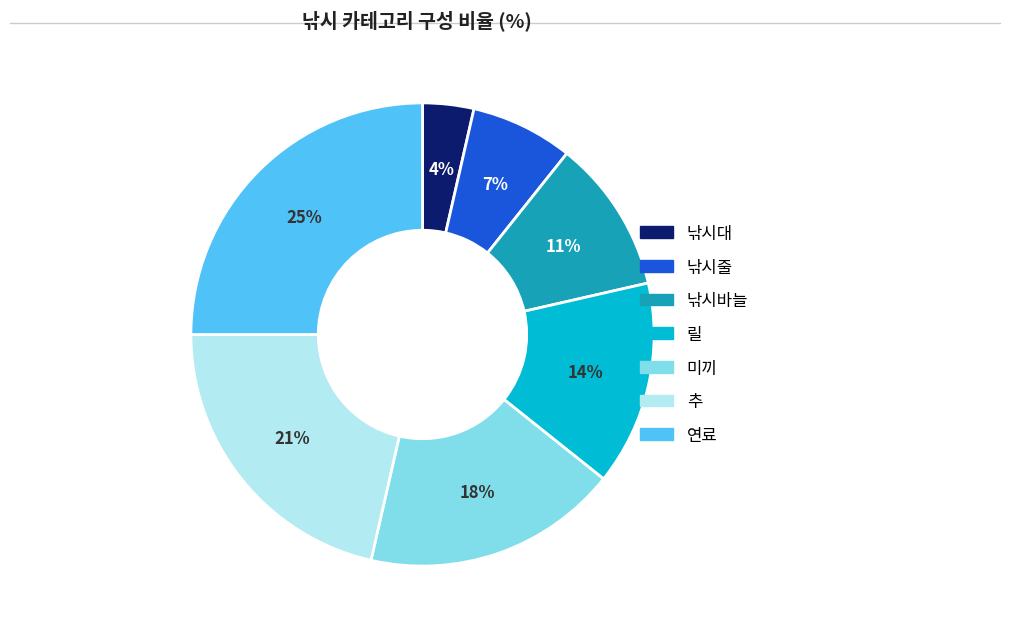

Does 낚시줄 account for over 50% of the chart?

No